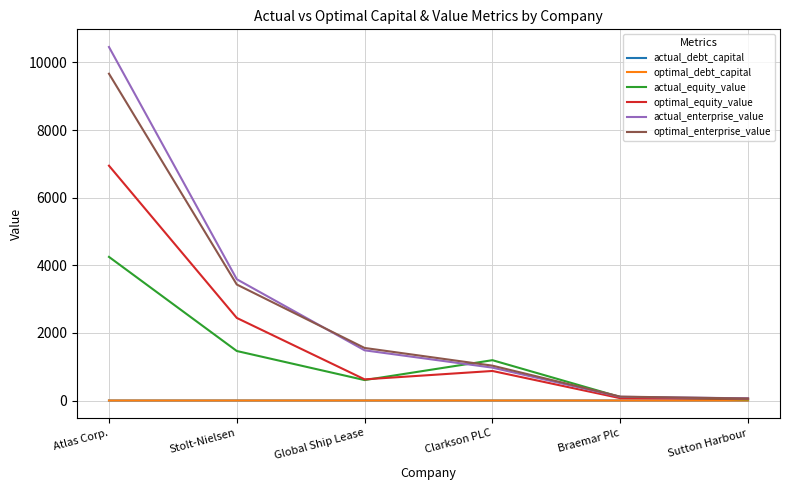

How many lines are shown in the chart?

6